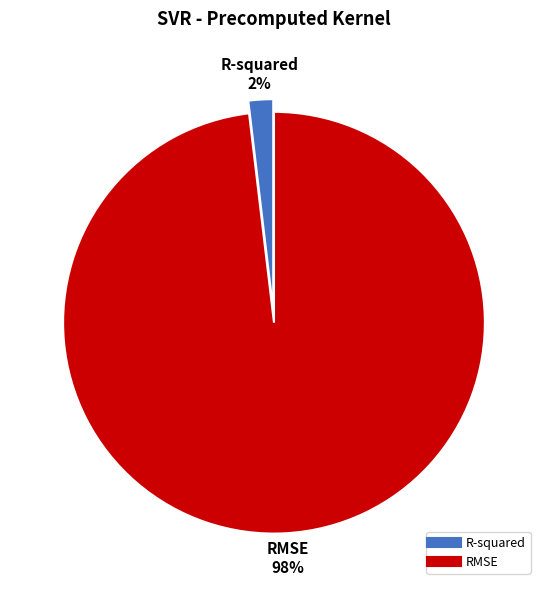

Rank the categories by value from highest to lowest.

RMSE, R-squared